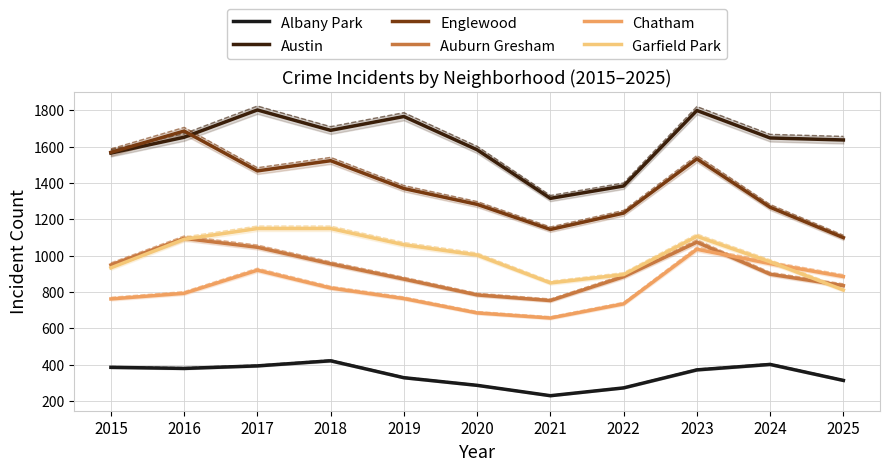

What is the difference between the second highest and minimum values in the Auburn Gresham series?

321